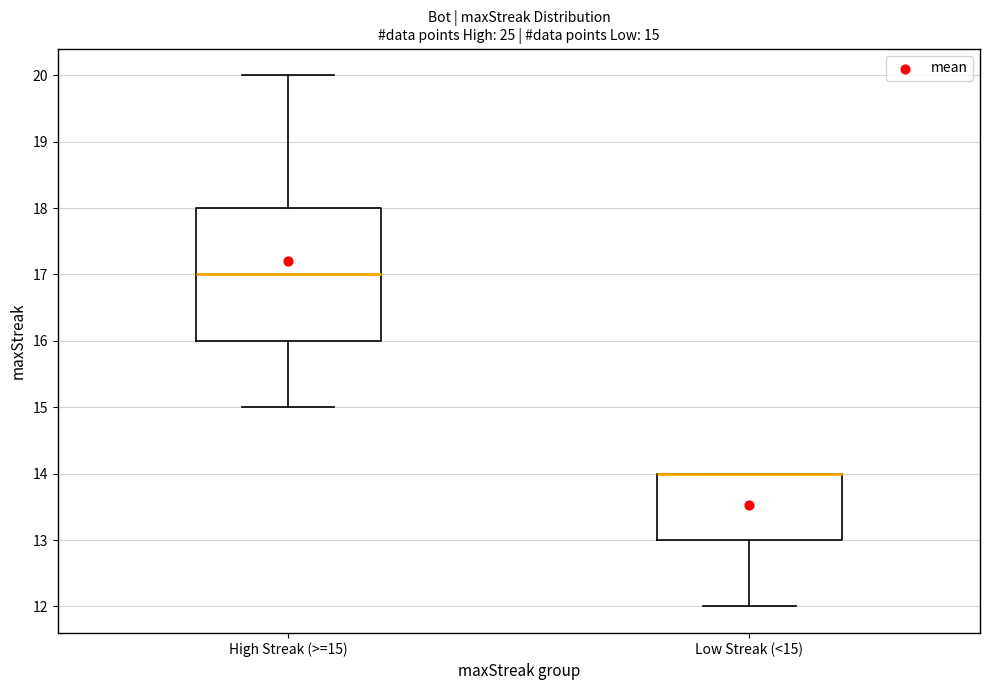

Which box is the tallest, from its lower edge to its upper edge?

High Streak (>=15)